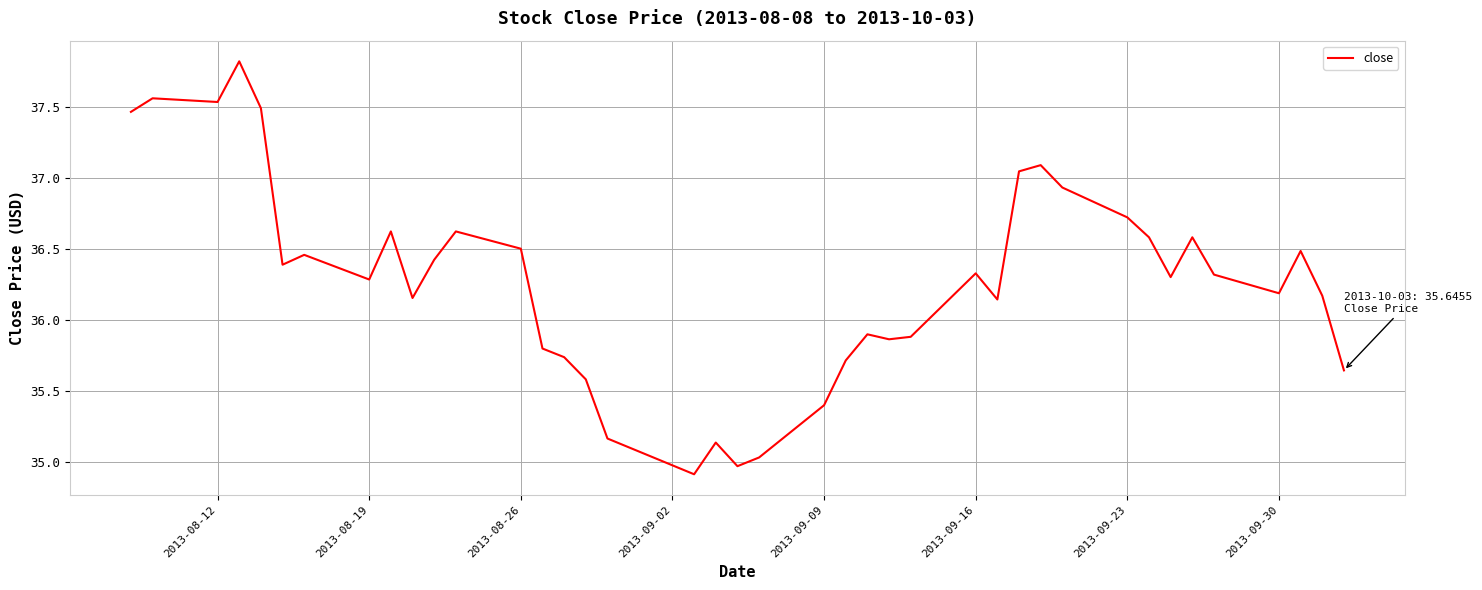

What is the difference between the maximum and minimum values?

2.9